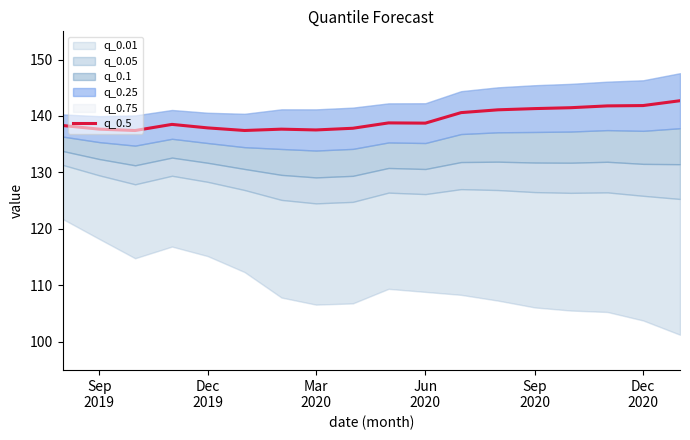

True or false: the data shows 138.5 at Jun
2020.

True